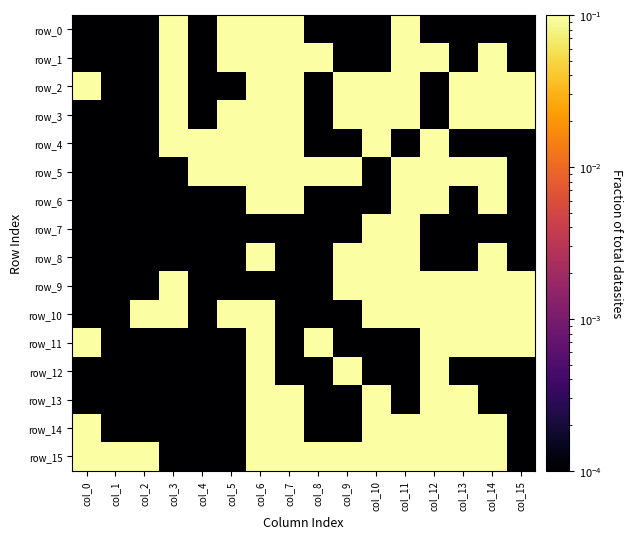

What is the sum of all row_9 values?

8.0